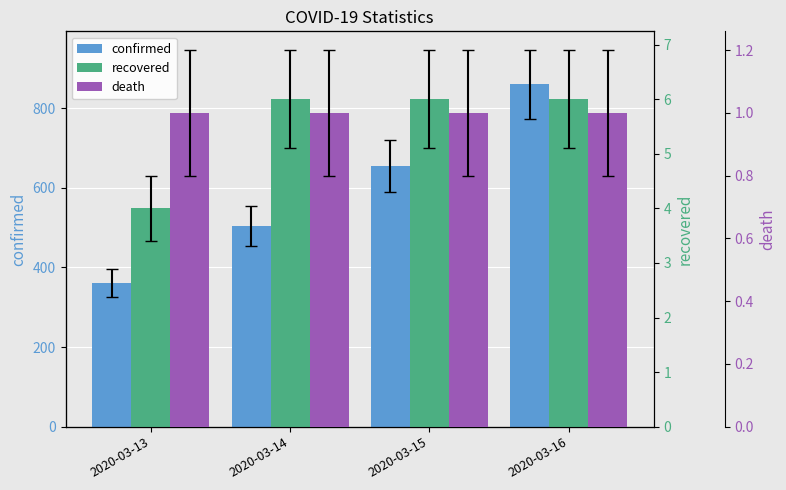

What is the difference between the maximum and minimum values in the recovered series?

2